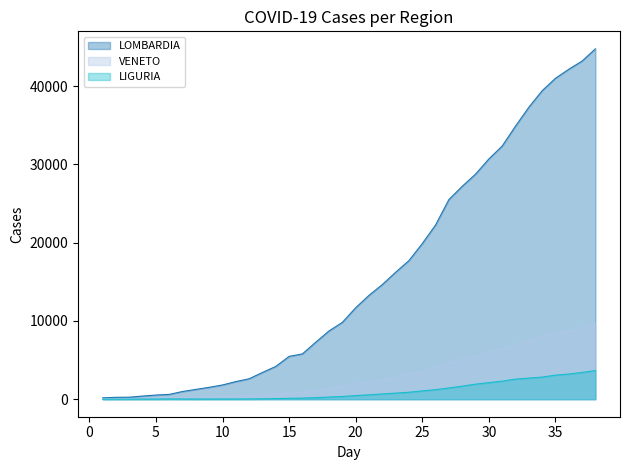

True or false: VENETO and LOMBARDIA cross at least once.

False